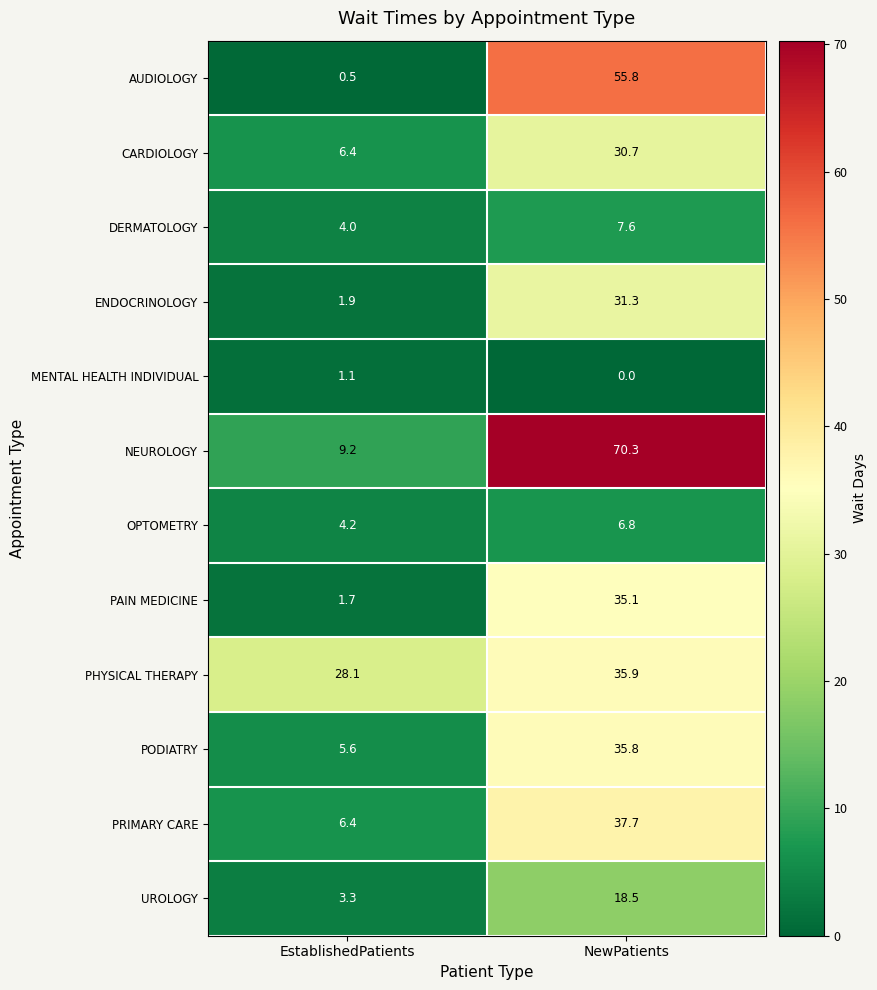

Reading left to right, extract all data points from this chart.

AUDIOLOGY: 0.5	55.8
CARDIOLOGY: 6.4	30.7
DERMATOLOGY: 4.0	7.6
ENDOCRINOLOGY: 1.9	31.3
MENTAL HEALTH INDIVIDUAL: 1.1	0.0
NEUROLOGY: 9.2	70.3
OPTOMETRY: 4.2	6.8
PAIN MEDICINE: 1.7	35.1
PHYSICAL THERAPY: 28.1	35.9
PODIATRY: 5.6	35.8
PRIMARY CARE: 6.4	37.7
UROLOGY: 3.3	18.5